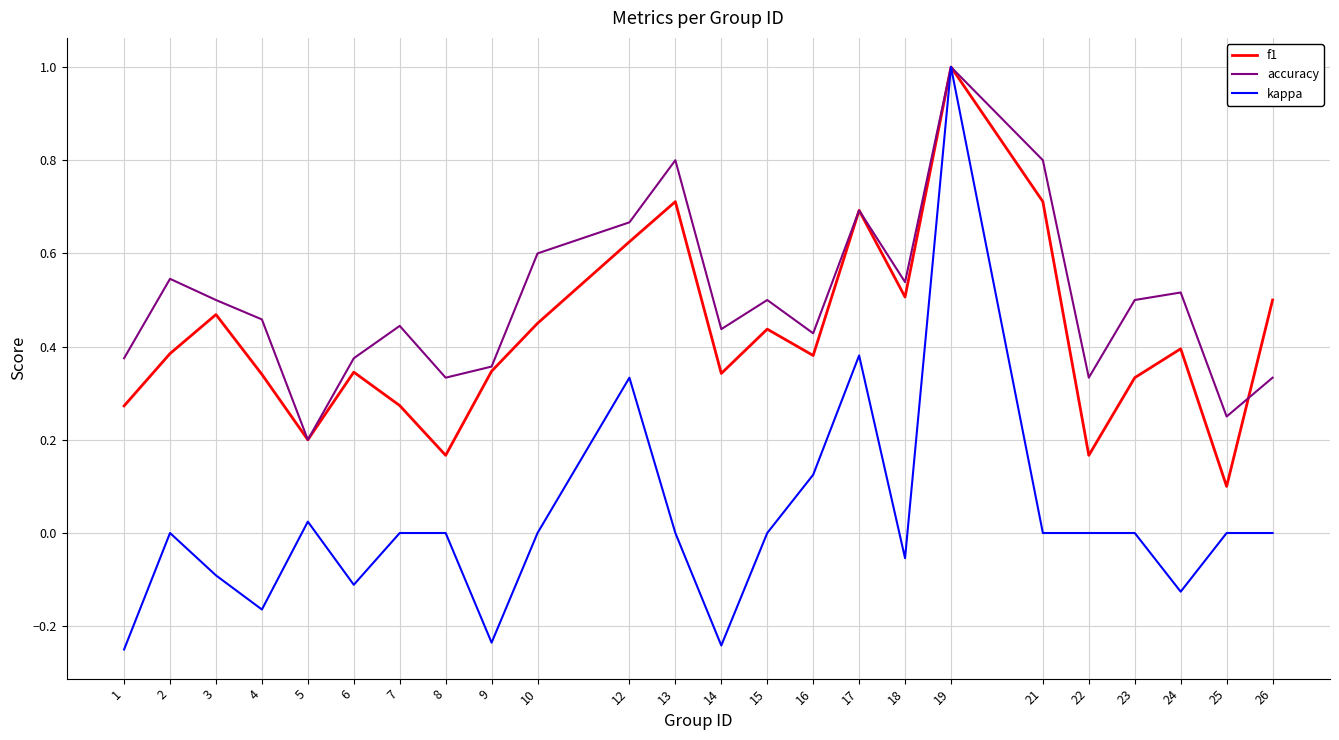

Between 1 and 14, which series saw the biggest shift?

f1